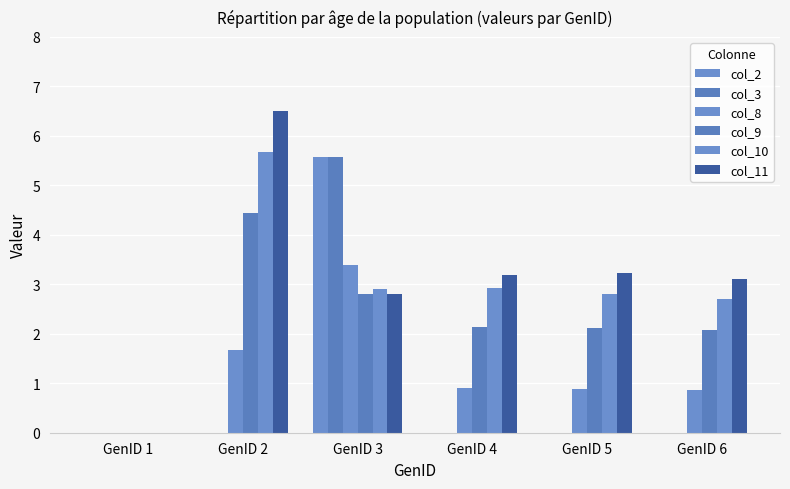

How many distinct data groups are displayed?

6